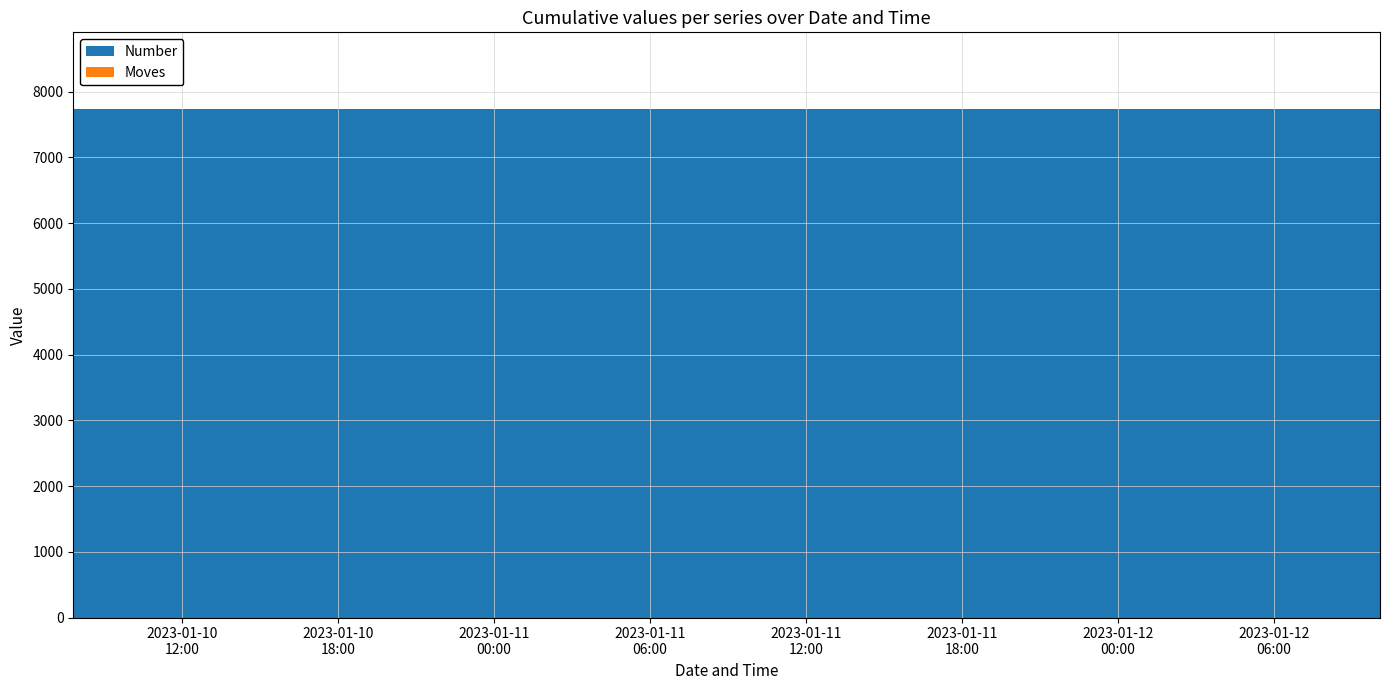

Reading right to left, transcribe all the data shown in this chart.

Number: 2023/01/12 10:04:51=7741	2023/01/12 10:04:47=7741	2023/01/10 10:45:40=7741	2023/01/10 10:45:36=7741	2023/01/10 10:45:21=7741	2023/01/10 07:49:24=7741
Moves: 2023/01/12 10:04:51=0	2023/01/12 10:04:47=0	2023/01/10 10:45:40=0	2023/01/10 10:45:36=0	2023/01/10 10:45:21=0	2023/01/10 07:49:24=0